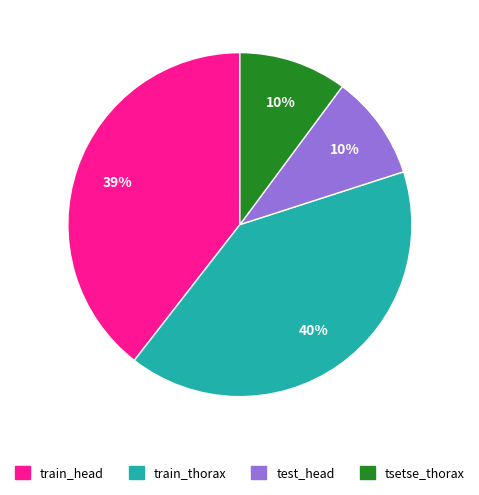

To the nearest percent, what is the difference between the train_thorax and train_head slice percentages?

1%